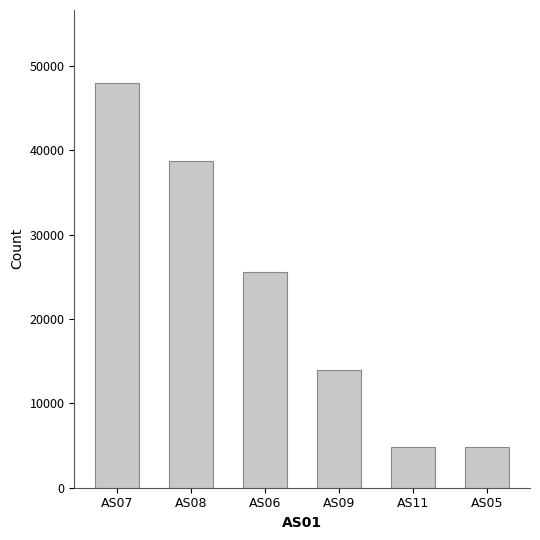

At which label is the value closest to 26384?

AS06